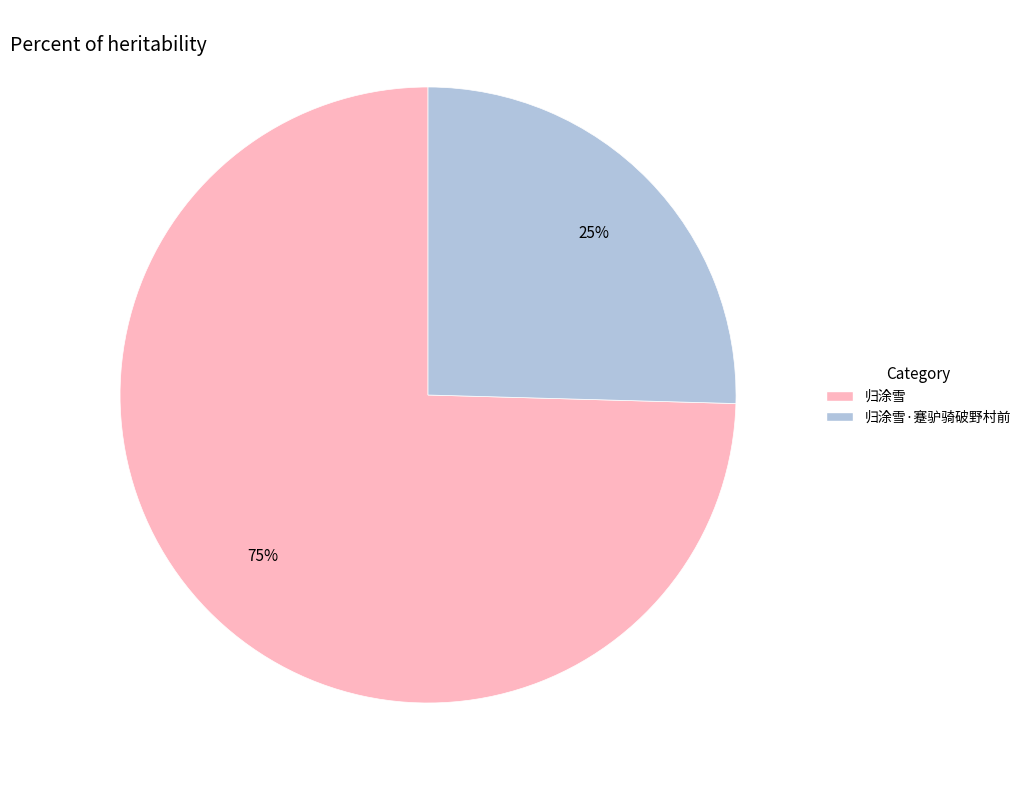

To the nearest percent, what is the average slice percentage?

50%